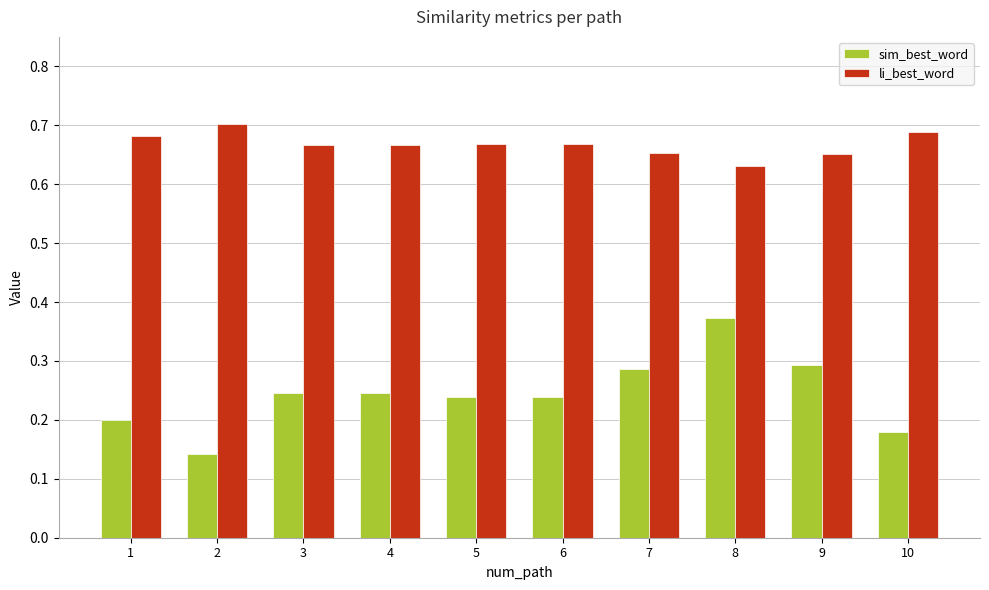

At which category does the chart reach its minimum across all series?

2